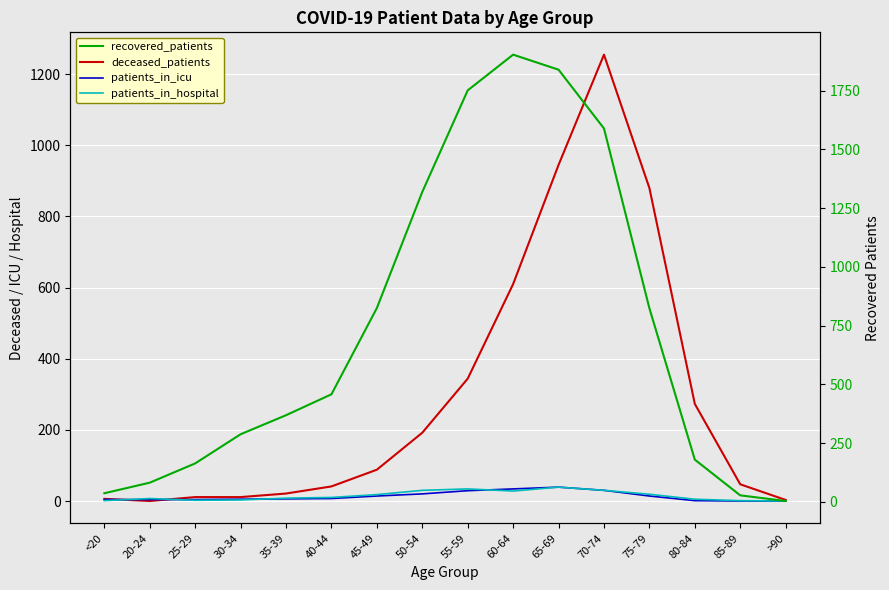

Is the value of recovered_patients at 85-89 greater than the value of patients_in_hospital at 20-24?

Yes